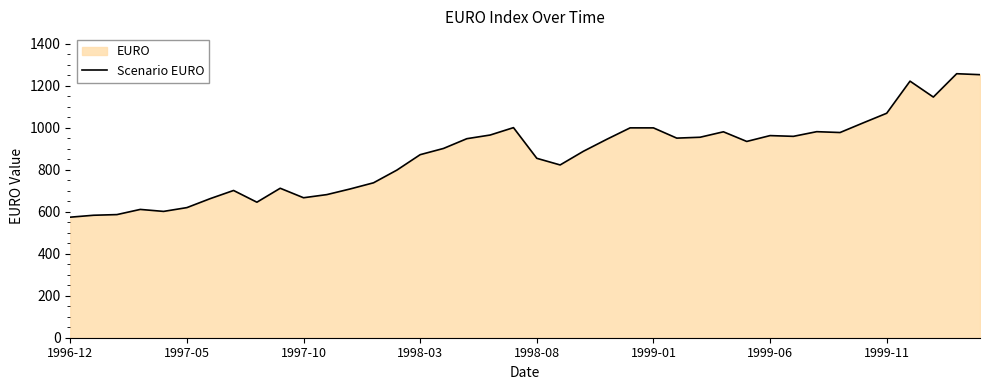

The chart shows a value of 1024.1 at 34. True or false?

True